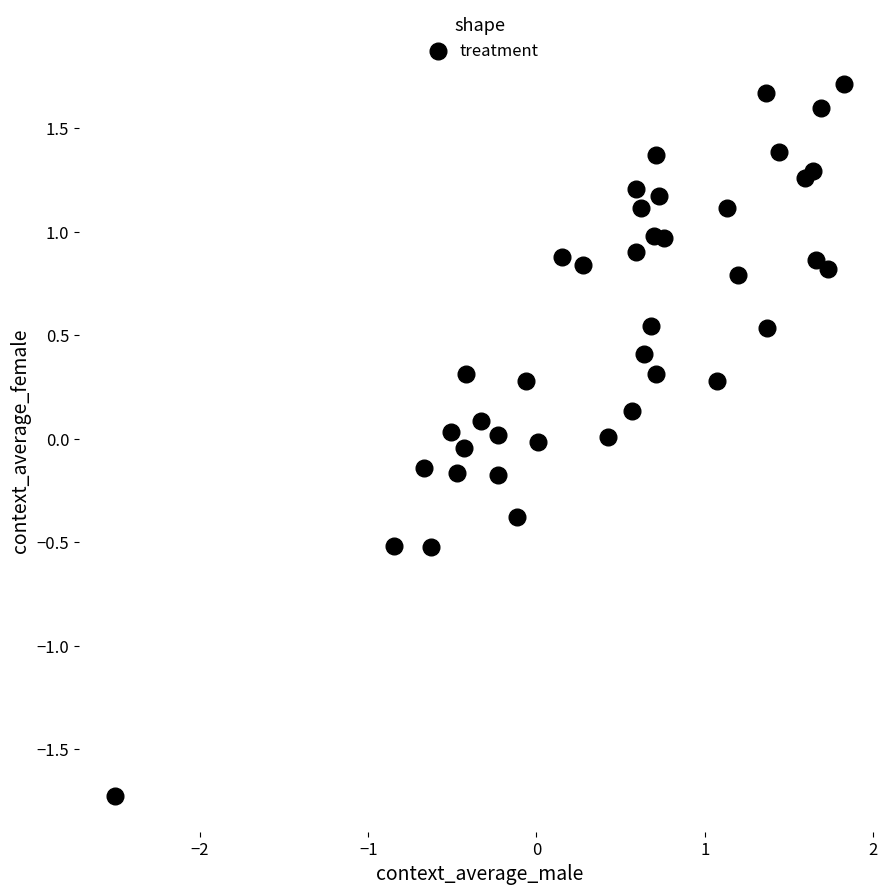

What is the range of X values (max minus min)?

4.3